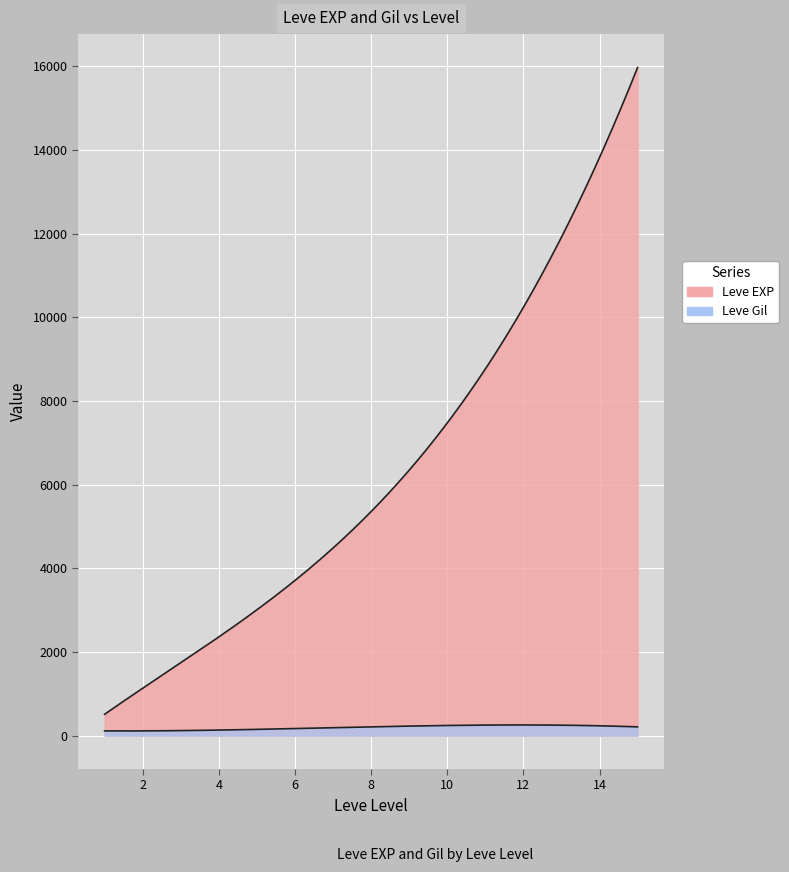

At how many categories does at least one series exceed 8653?

4